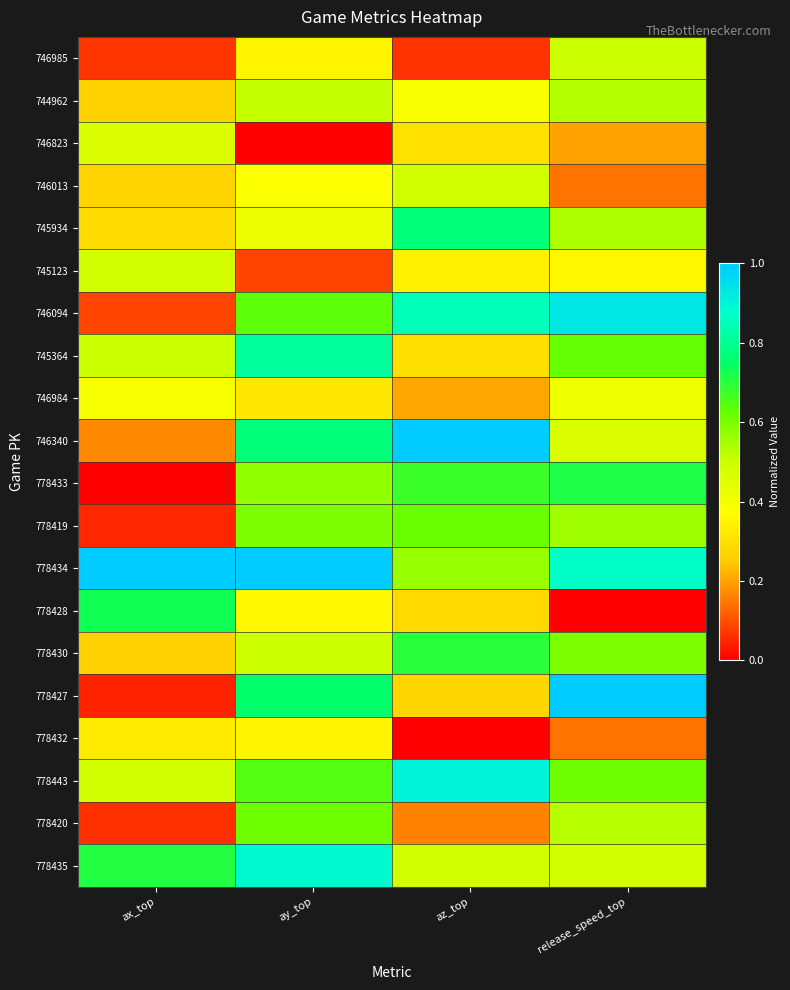

Which category has the highest value across all series?

az_top